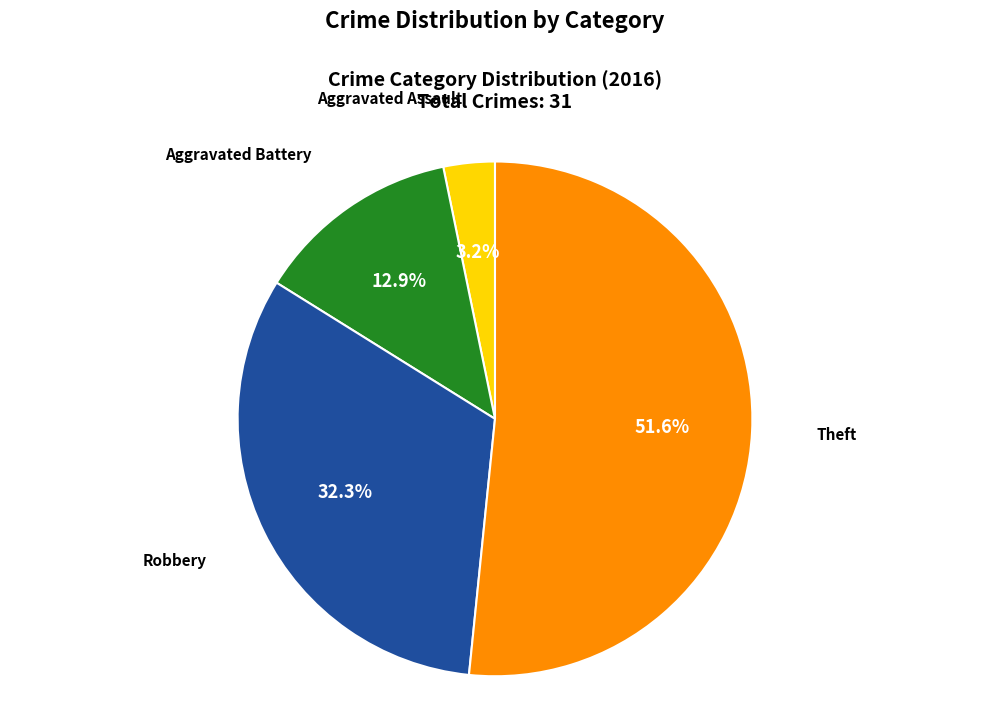

Does any single category account for the majority?

Yes